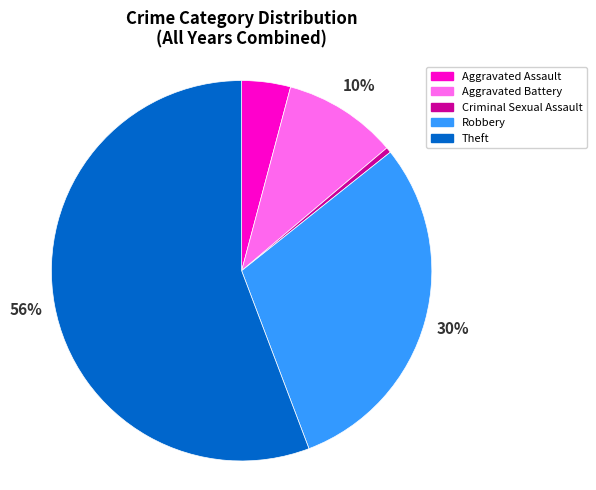

What percentage is the Aggravated Battery slice, to the nearest percent?

10%